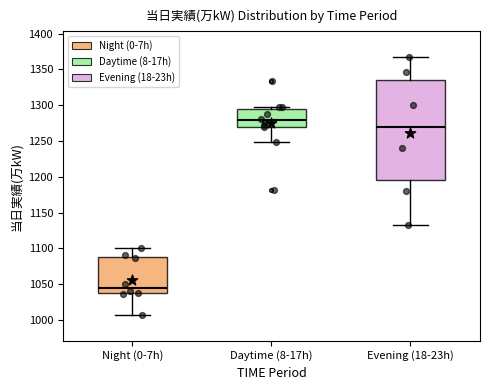

Which box's median line is the lowest?

Night (0-7h)